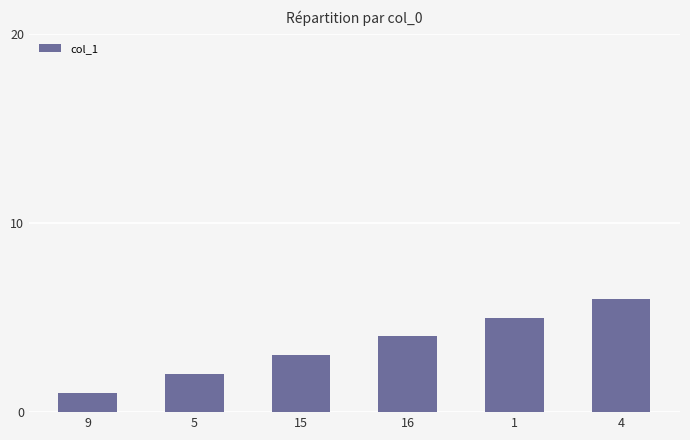

List the labels in order of value, smallest first.

9, 5, 15, 16, 1, 4